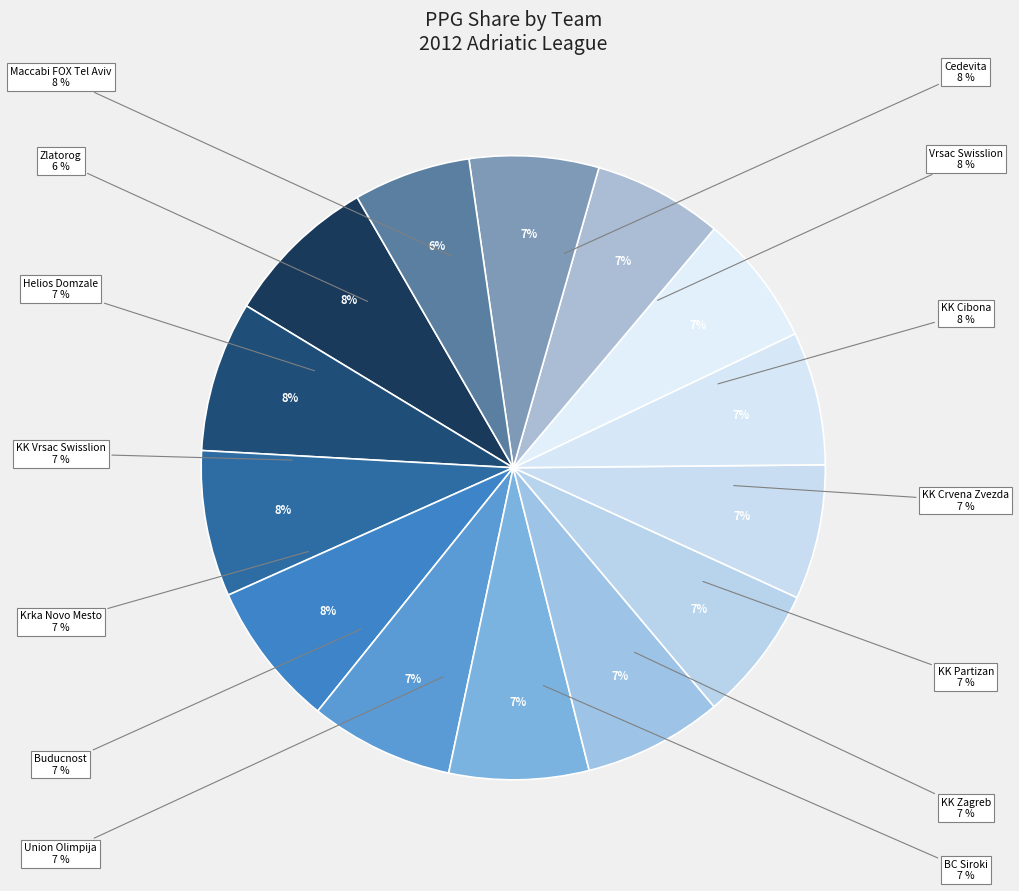

What percentage is NOT represented by KK Partizan?

92.8%